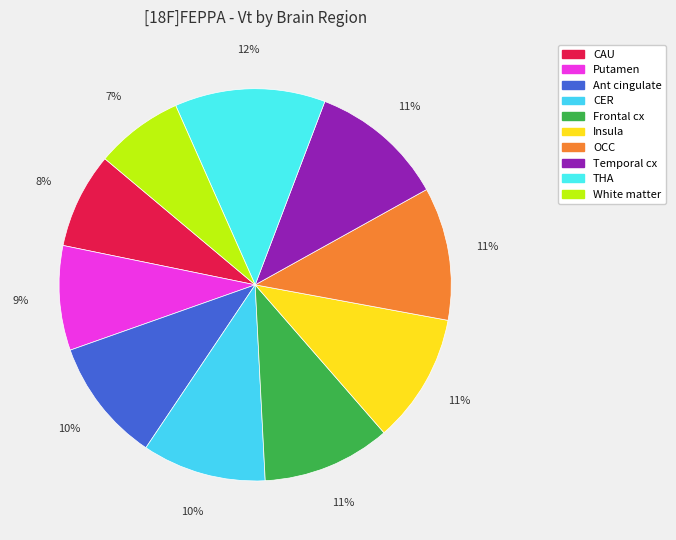

To the nearest percent, what portion does CER represent?

10%